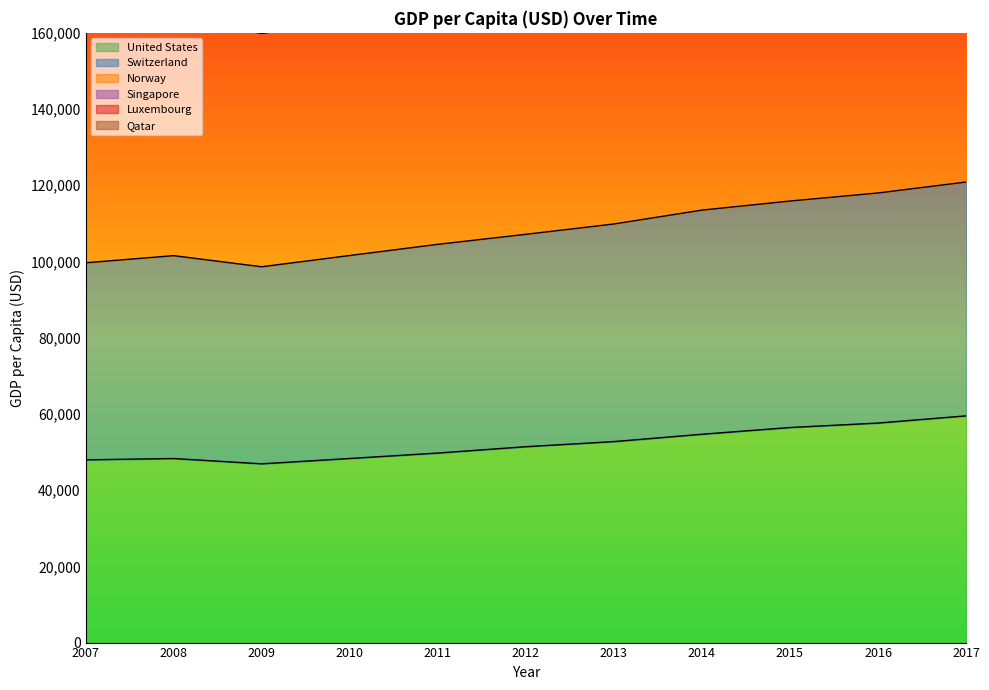

Rank the categories by Norway value from highest to lowest.

2017, 2016, 2015, 2014, 2013, 2012, 2011, 2008, 2010, 2007, 2009